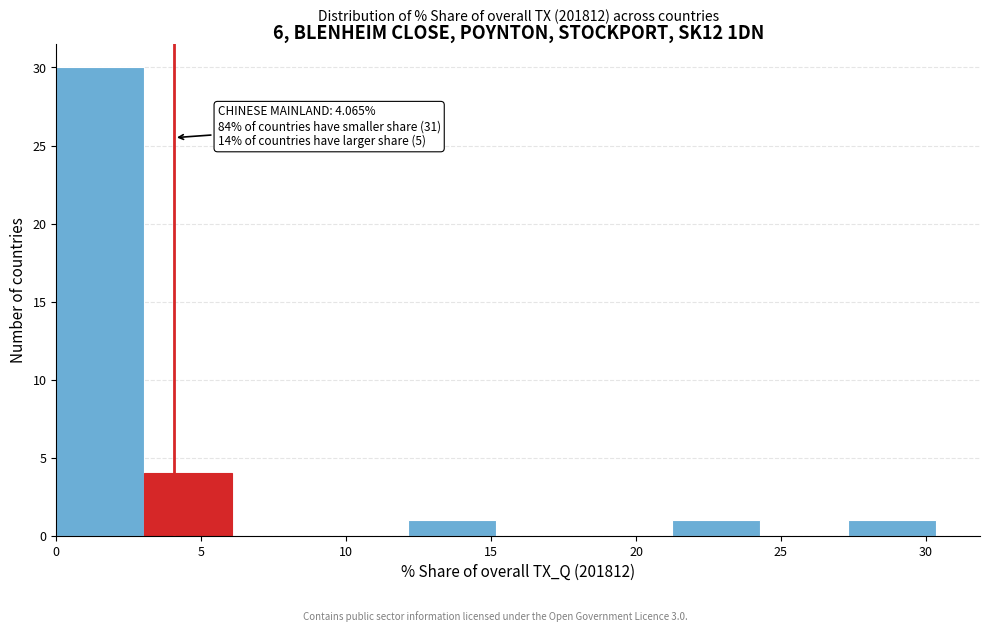

Over which range of the x-axis is the bar tallest?

0.0 to 3.0